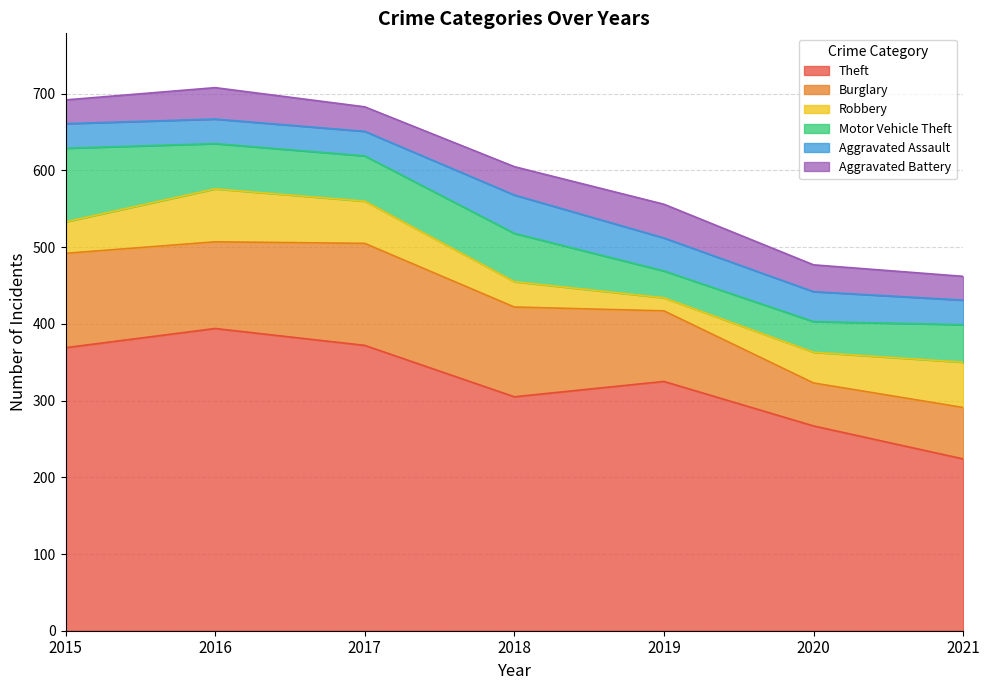

What is the difference between the Motor Vehicle Theft values at 2015 and 2020?

56